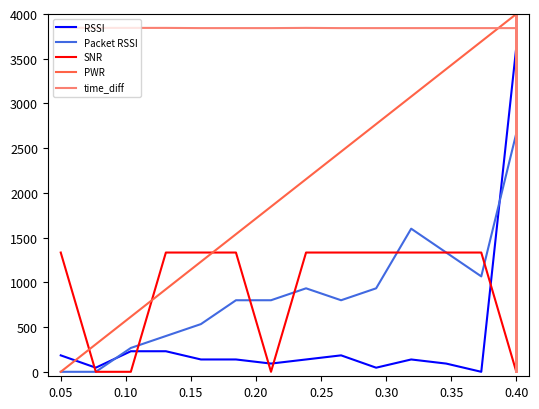

Reading right to left, what are all the values shown in this chart?

RSSI: 3908.0	229.9	3908.0	3816.1	3816.1	321.8	3816.1	3908.0	3816.1	183.9	3908.0	3816.1	3816.1	229.9	3816.1	3908.0	3816.1	183.9	3908.0	3908.0	4000.0	137.9	3494.3	3494.3	3540.2	137.9	3632.2	0.0	92.0	137.9	46.0	183.9	137.9	92.0	137.9	137.9	229.9	229.9	46.0	183.9
Packet RSSI: 3733.3	2266.7	3600.0	3733.3	3733.3	2400.0	3733.3	3733.3	3733.3	2266.7	3600.0	3600.0	3866.7	2400.0	3866.7	3866.7	3866.7	2533.3	4000.0	4000.0	3866.7	2266.7	2400.0	2800.0	2666.7	1600.0	2666.7	1066.7	1333.3	1600.0	933.3	800.0	933.3	800.0	800.0	533.3	400.0	266.7	0.0	0.0
SNR: 2666.7	4000.0	2666.7	4000.0	1333.3	4000.0	2666.7	2666.7	2666.7	2666.7	4000.0	1333.3	2666.7	4000.0	2666.7	4000.0	0.0	4000.0	2666.7	2666.7	4000.0	0.0	1333.3	1333.3	2666.7	0.0	0.0	1333.3	1333.3	1333.3	1333.3	1333.3	1333.3	0.0	1333.3	1333.3	1333.3	0.0	0.0	1333.3
PWR: 4000.0	4000.0	4000.0	4000.0	4000.0	4000.0	4000.0	4000.0	4000.0	4000.0	4000.0	4000.0	4000.0	4000.0	4000.0	4000.0	4000.0	4000.0	4000.0	4000.0	4000.0	4000.0	4000.0	4000.0	4000.0	4000.0	4000.0	3692.3	3384.6	3076.9	2769.2	2461.5	2153.8	1846.2	1538.5	1230.8	923.1	615.4	307.7	0.0
time_diff: 1832.5	2169.9	4000.0	2.4	1835.0	2167.5	4000.0	2.4	1835.0	2167.5	3997.6	2.4	1835.0	2169.9	4000.0	0.0	1835.0	2167.5	4000.0	2.4	1835.0	2169.9	4000.0	4.9	1835.0	2012.1	3842.2	3842.2	3842.2	3842.2	3842.2	3842.2	3844.7	3842.2	3842.2	3842.2	3844.7	3844.7	3844.7	3847.1